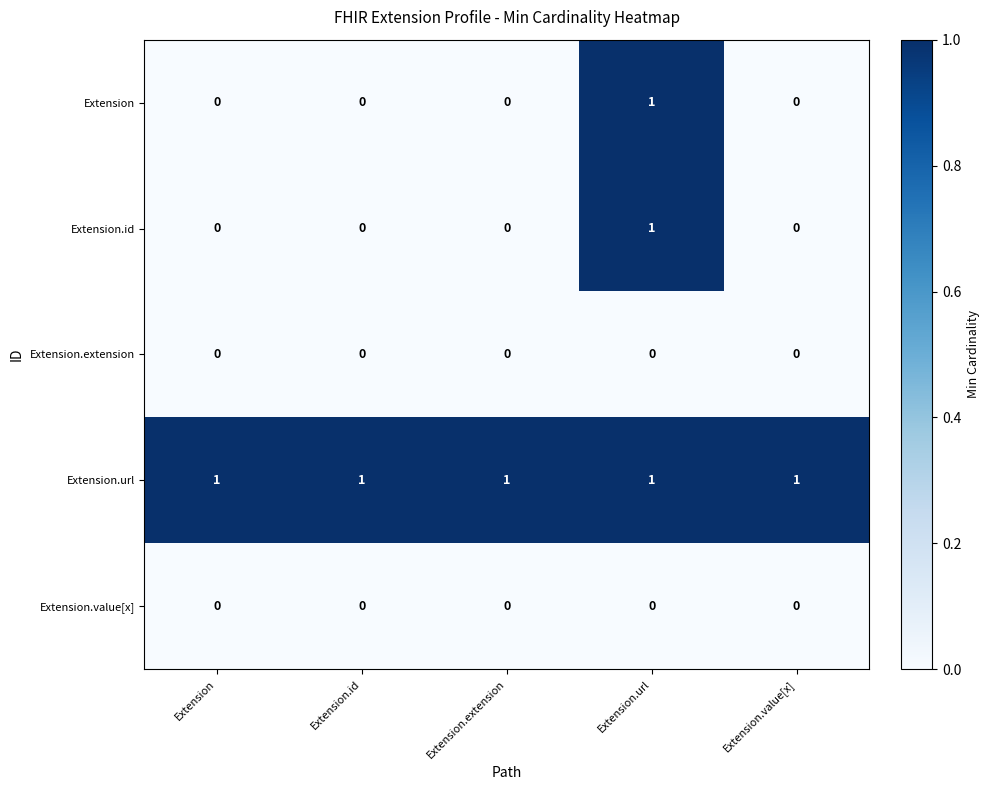

Count the Extension.id values in the range 0 to 1.

5